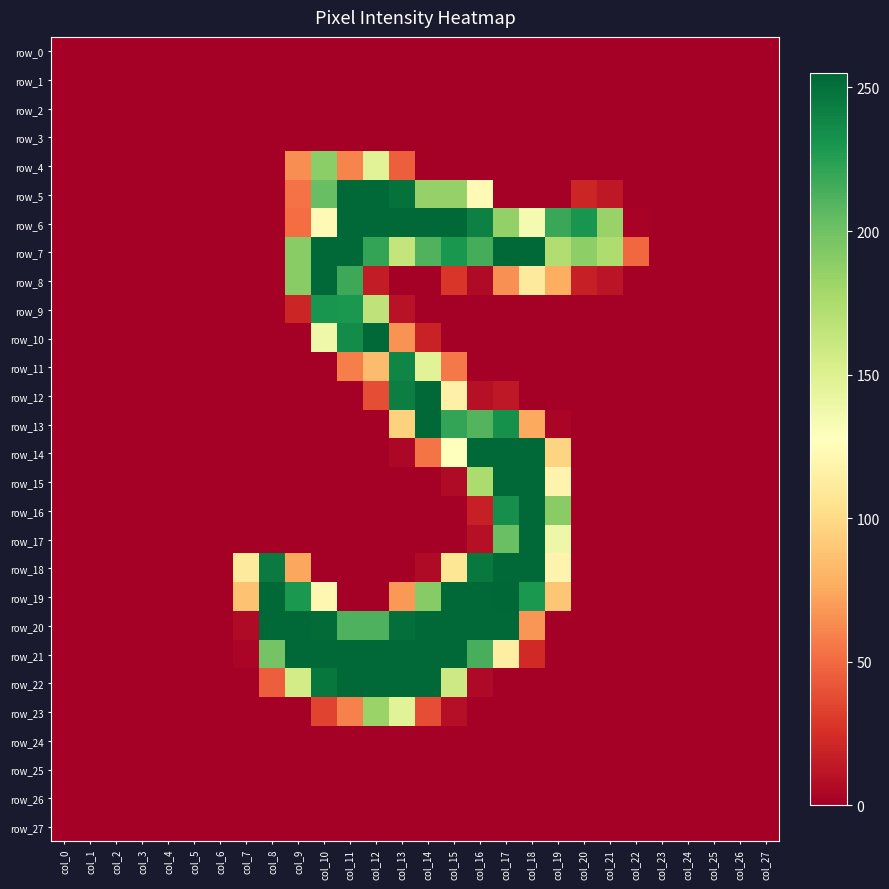

Which series has the largest total across all categories?

row_7